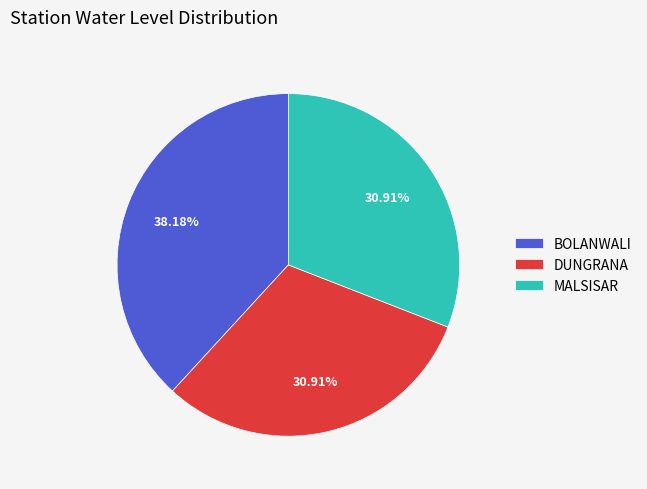

To the nearest percent, what percentage of the pie is MALSISAR?

31%